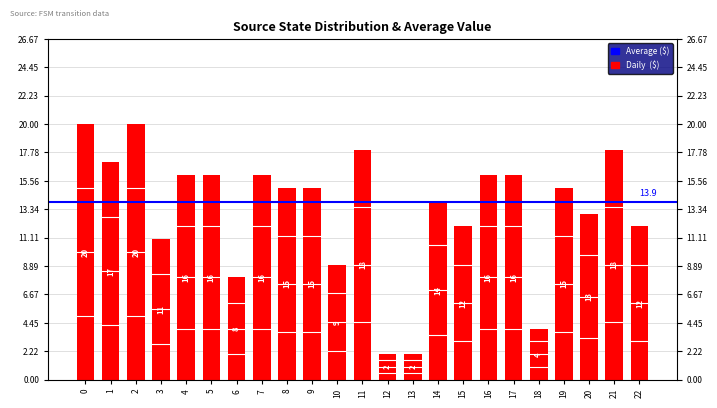

The chart shows a value of 16 at 4. True or false?

True